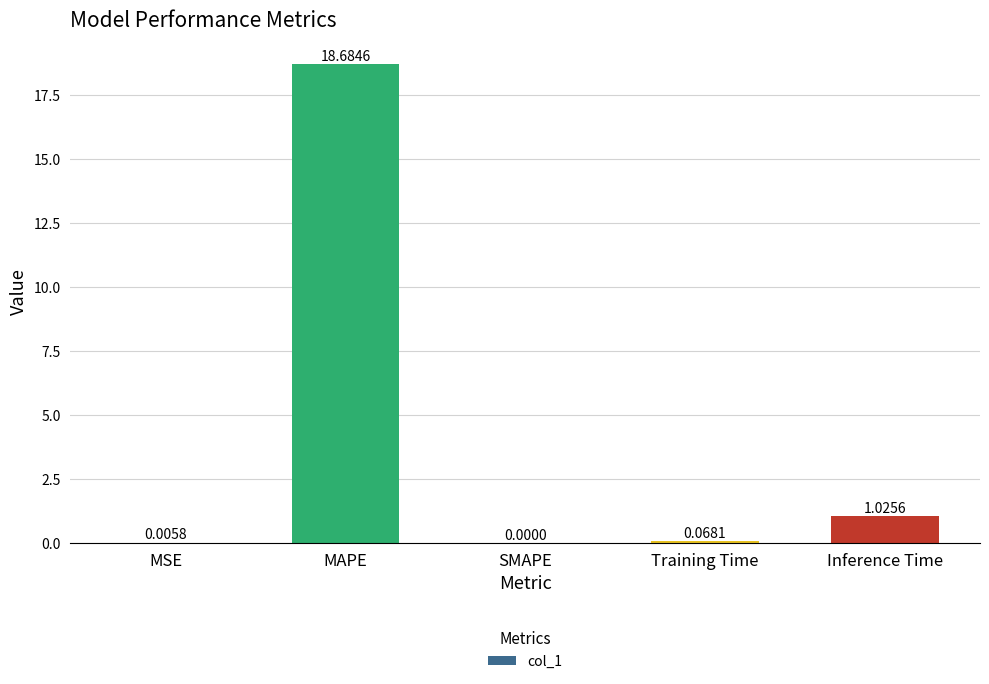

The value at MSE is 0.0. True or false?

True